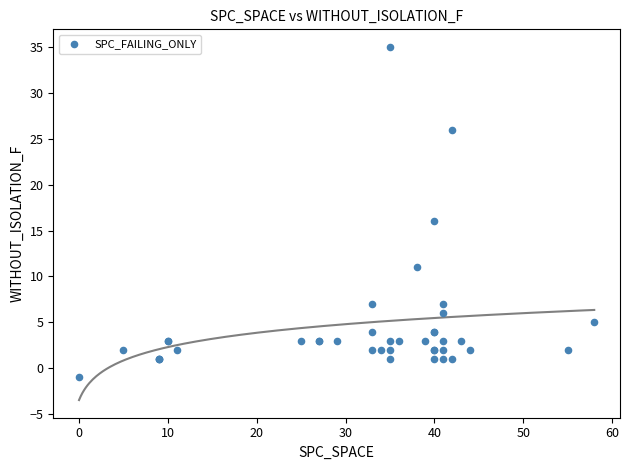

What Y value in the scatter plot is closest to 17?

16